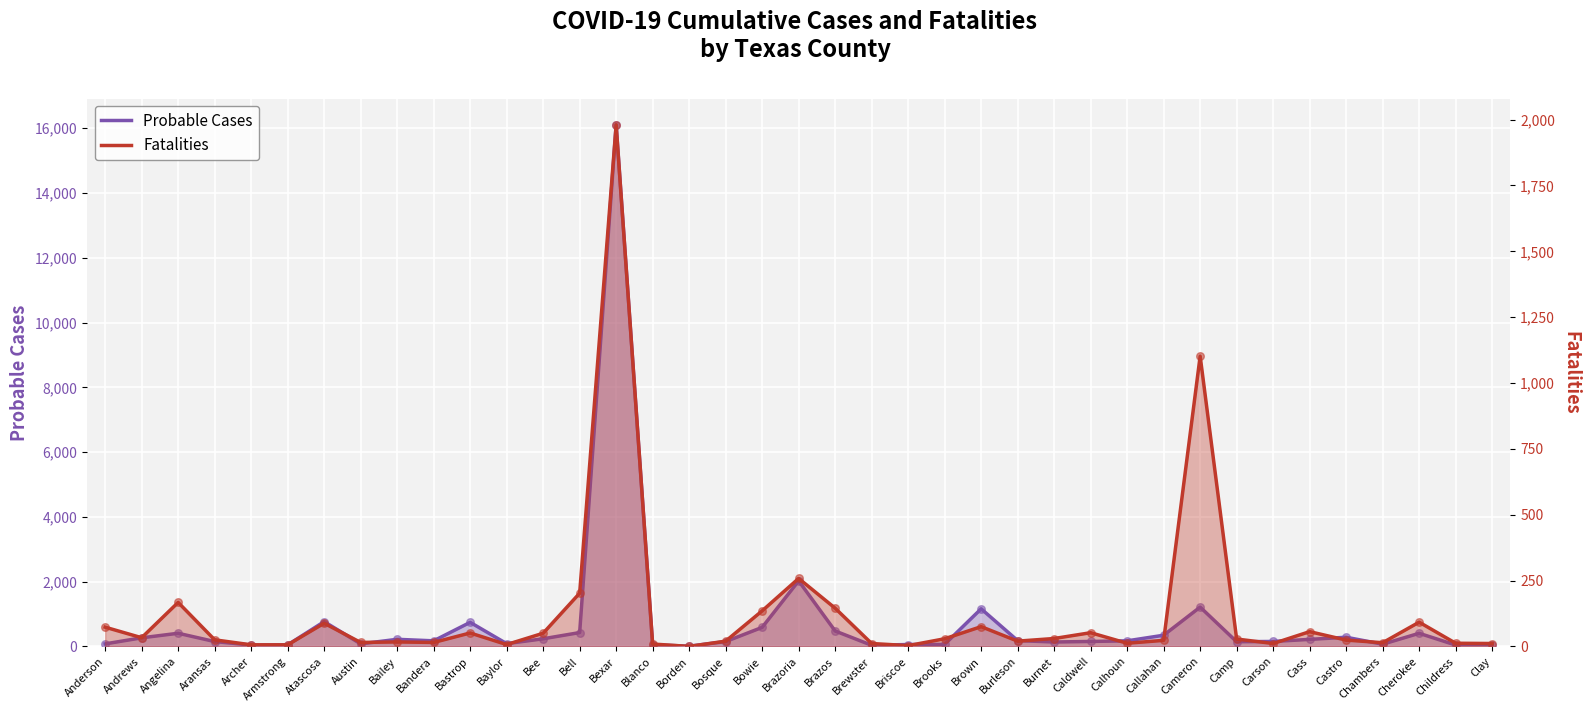

Is the value of Probable Cases at Camp greater than the value of Fatalities at Cherokee?

Yes